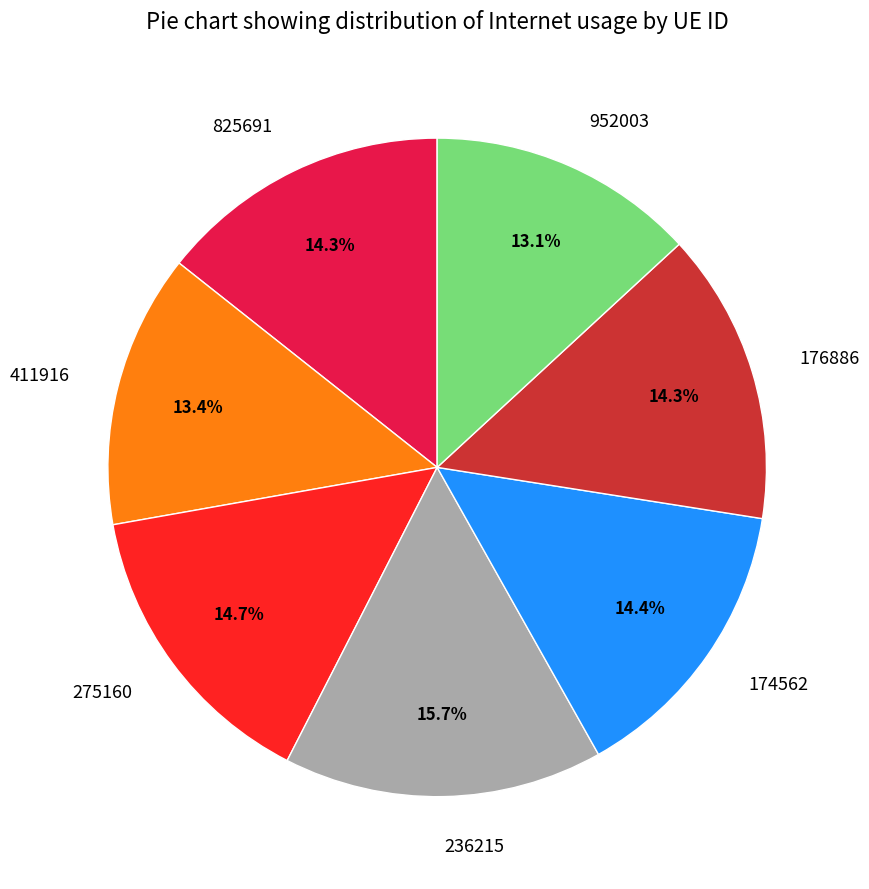

What percentage do 275160 and 176886 together represent?

29.0%